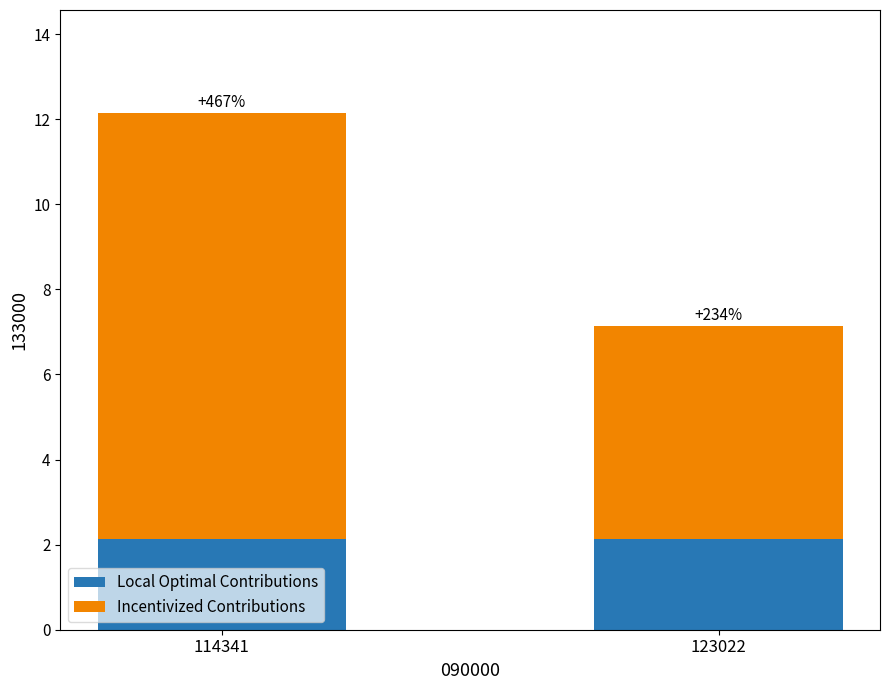

What is the average value of the Incentivized Contributions series?

7.5